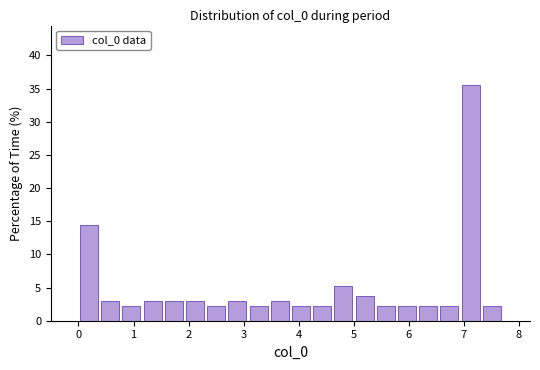

Around what value on the x-axis is the tallest bar? Give the approximate position of its centre, as read against the axis.

7.1